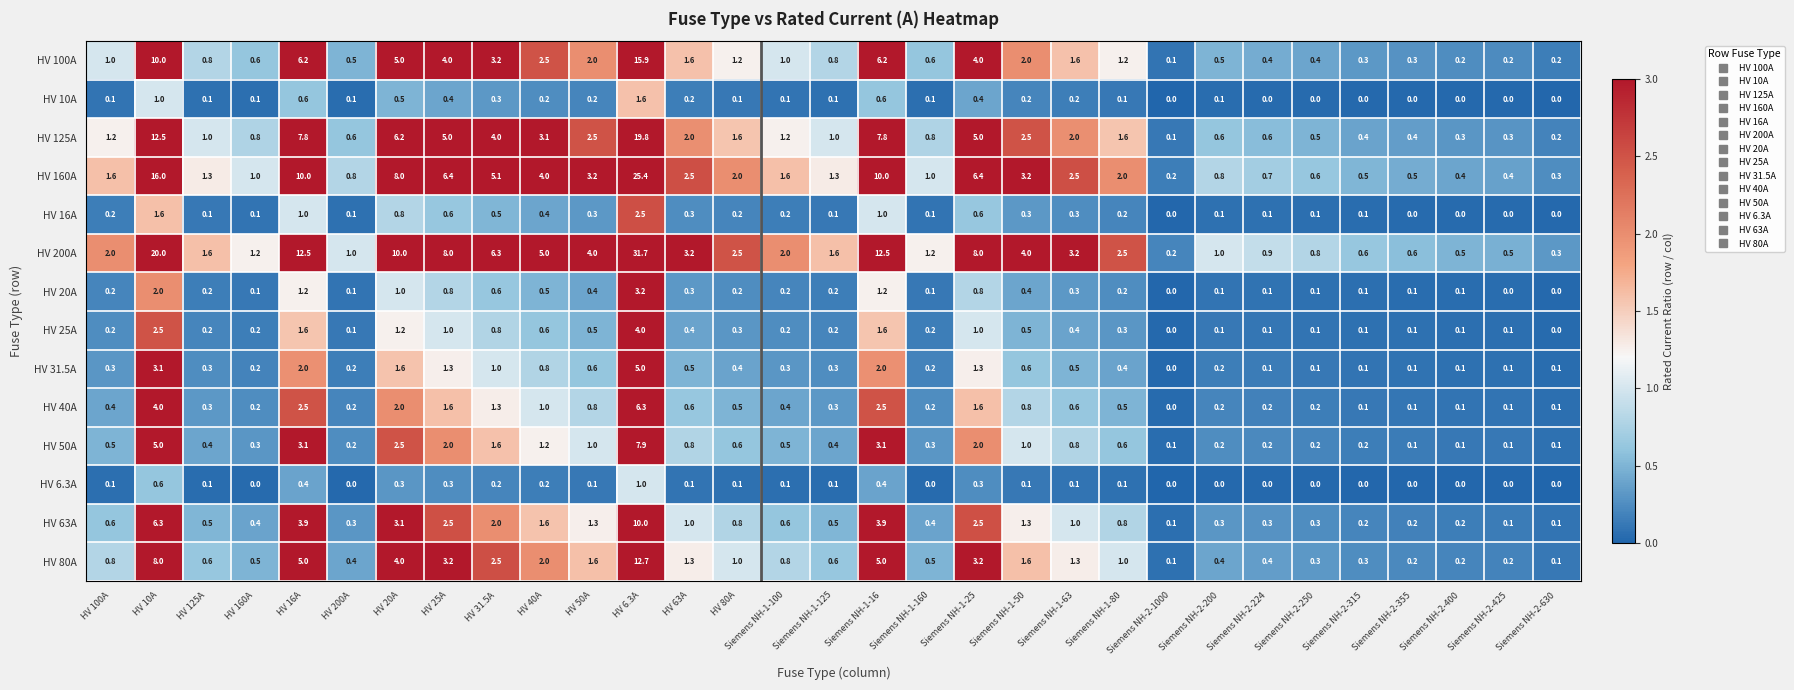

What is the approximate value of HV 160A at HV 20A?

8.0